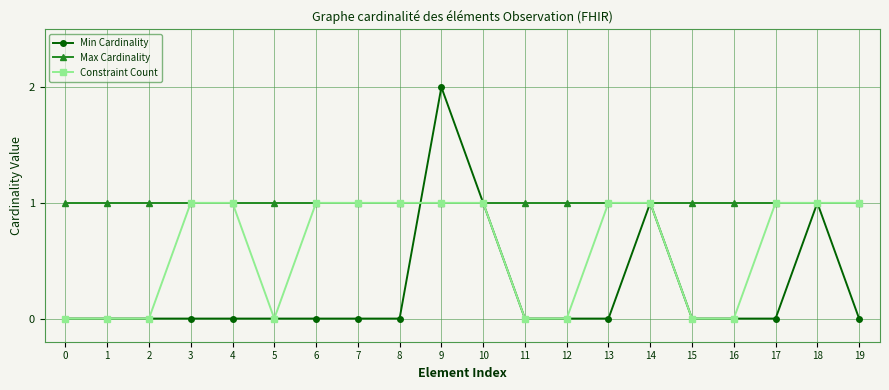

Which series has the largest range (max minus min)?

Min Cardinality